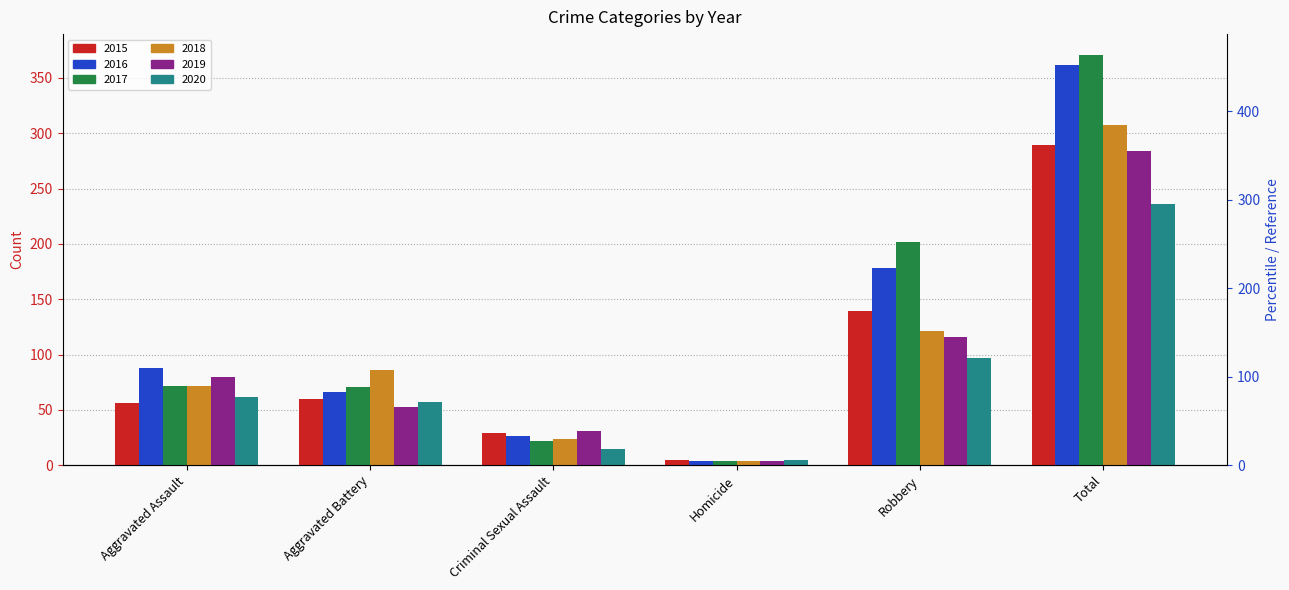

Reading right to left, what are all the values shown in this chart?

2015: 289	139	5	29	60	56
2016: 362	178	4	26	66	88
2017: 371	202	4	22	71	72
2018: 307	121	4	24	86	72
2019: 284	116	4	31	53	80
2020: 236	97	5	15	57	62